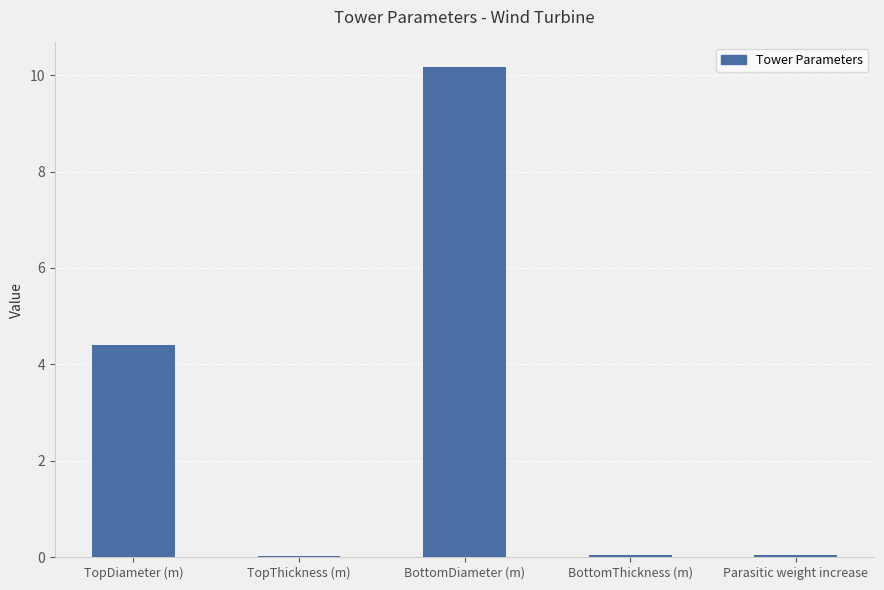

The chart shows a value of 10.2 at BottomDiameter (m). True or false?

True